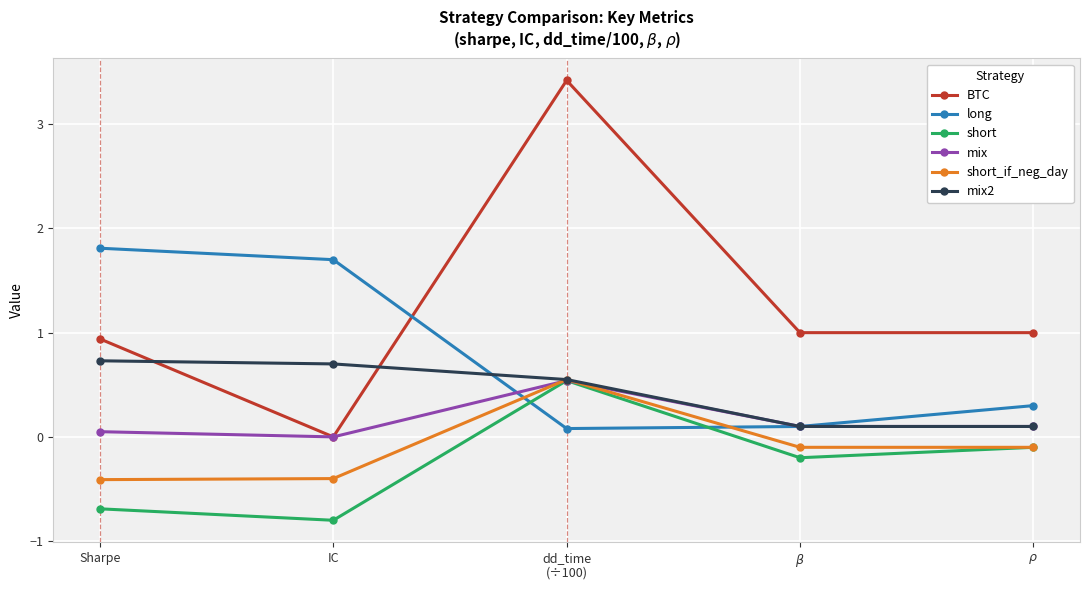

True or false: short and BTC cross at least once.

False